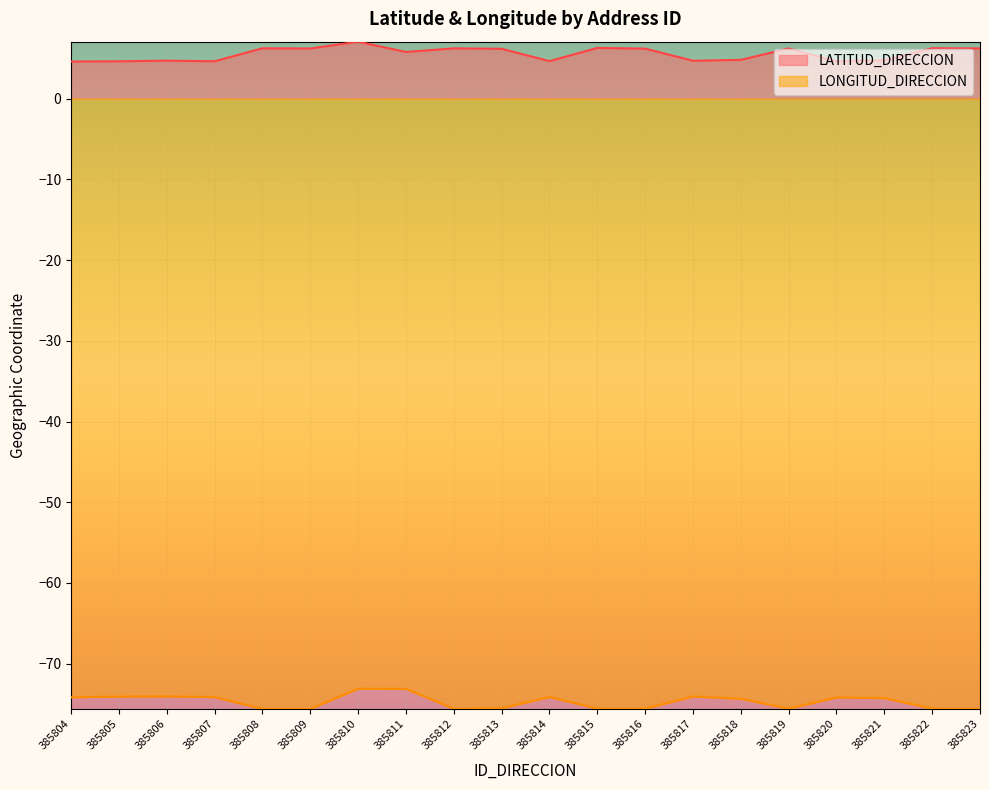

True or false: LONGITUD_DIRECCION and LATITUD_DIRECCION intersect in this chart.

False